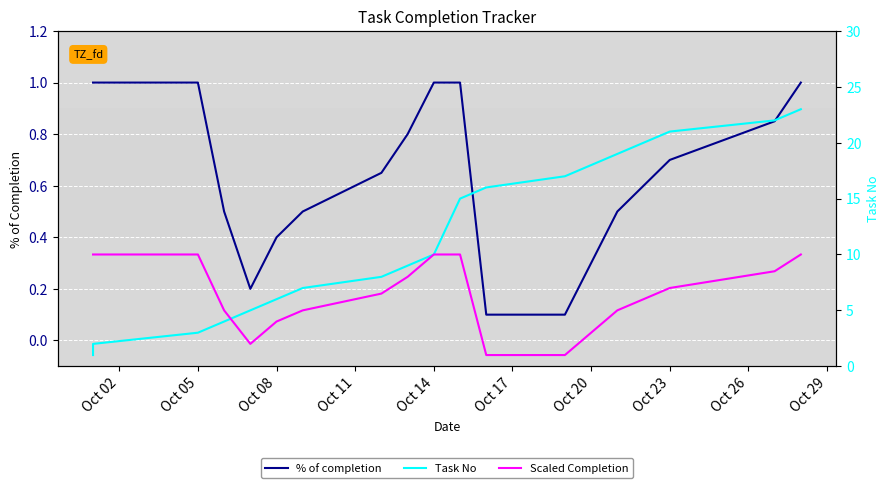

True or false: Scaled Completion and % of completion cross at least once.

False